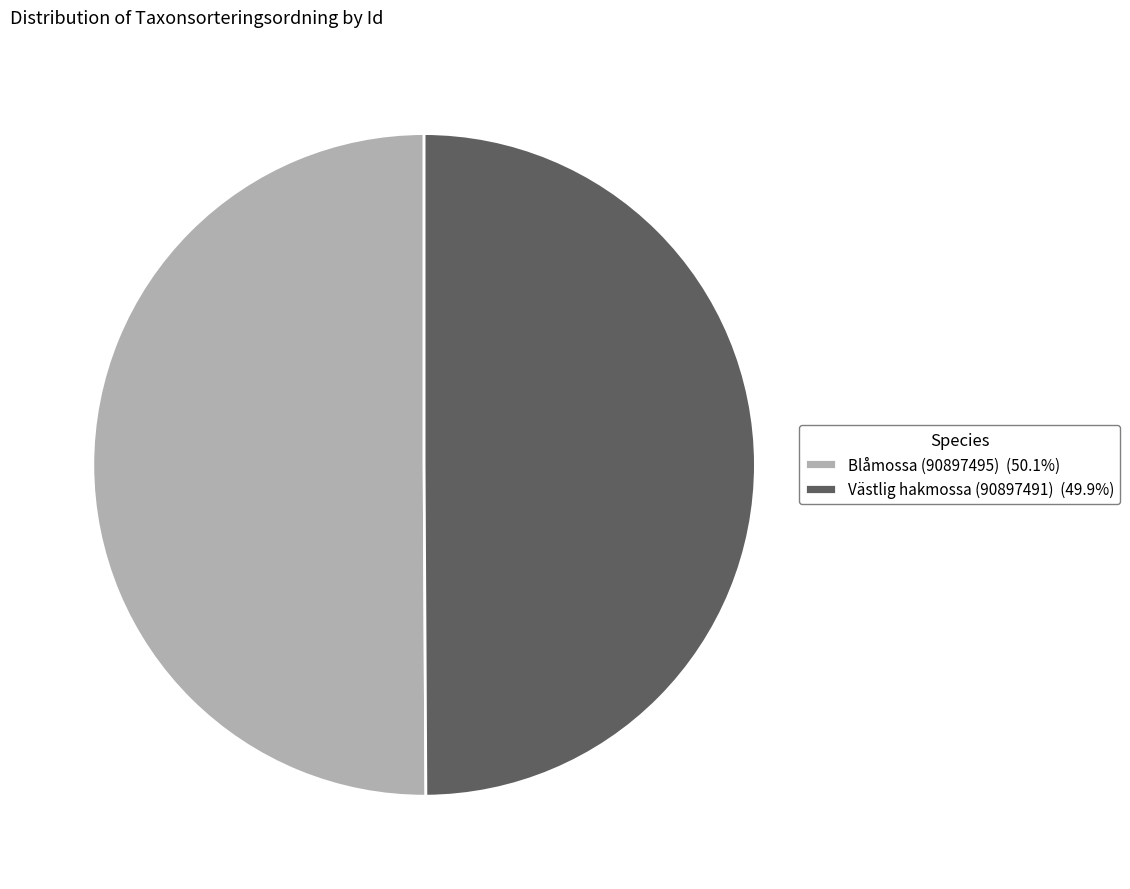

Is the sum of Blåmossa (90897495) (50.1%) and Västlig hakmossa (90897491) (49.9%) greater than half?

Yes